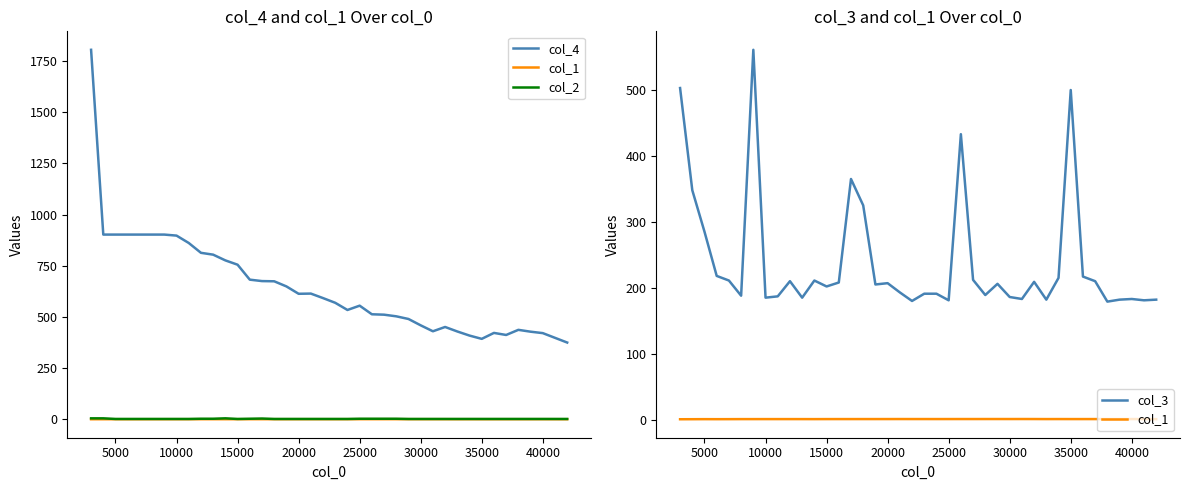

The value of col_3 at 20 is 271.5. True or false?

False